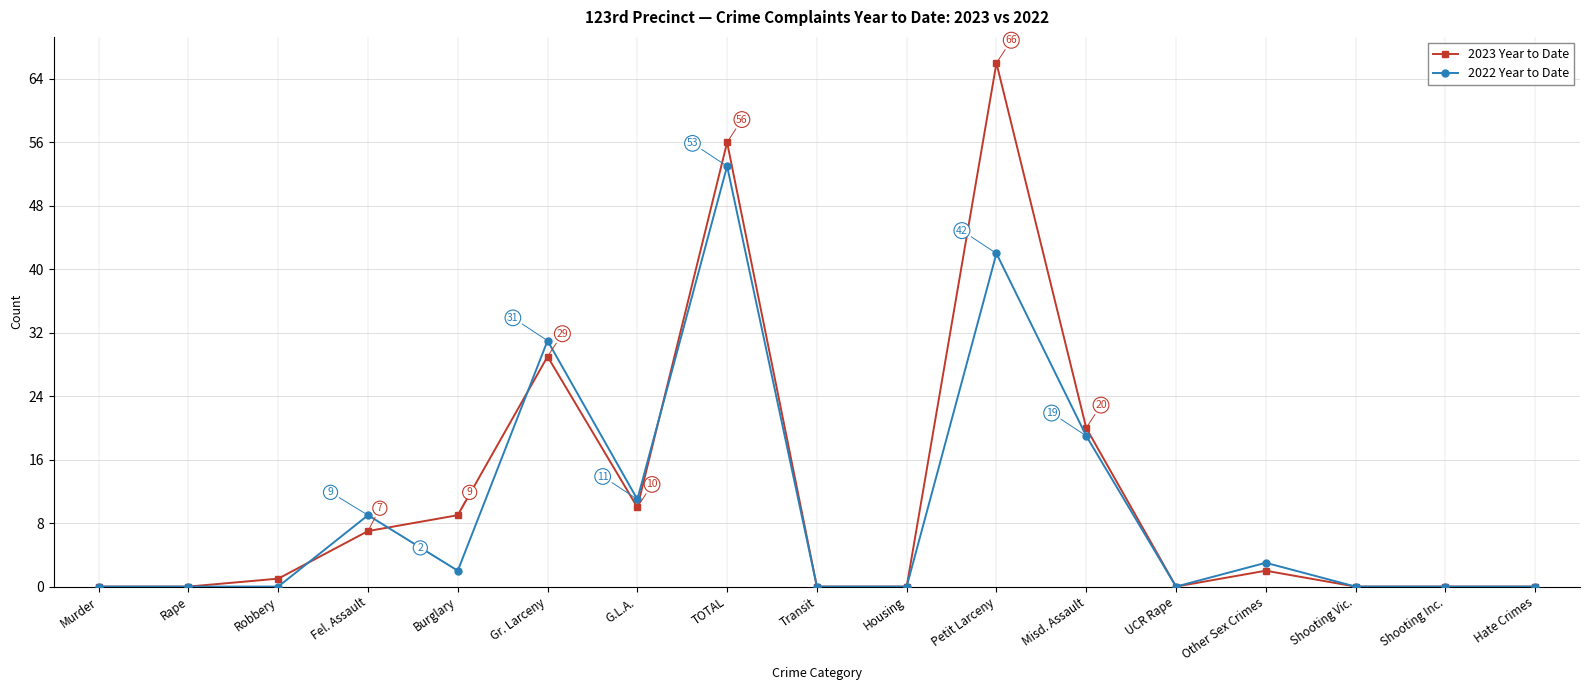

What is the maximum value for 2022 Year to Date?

53